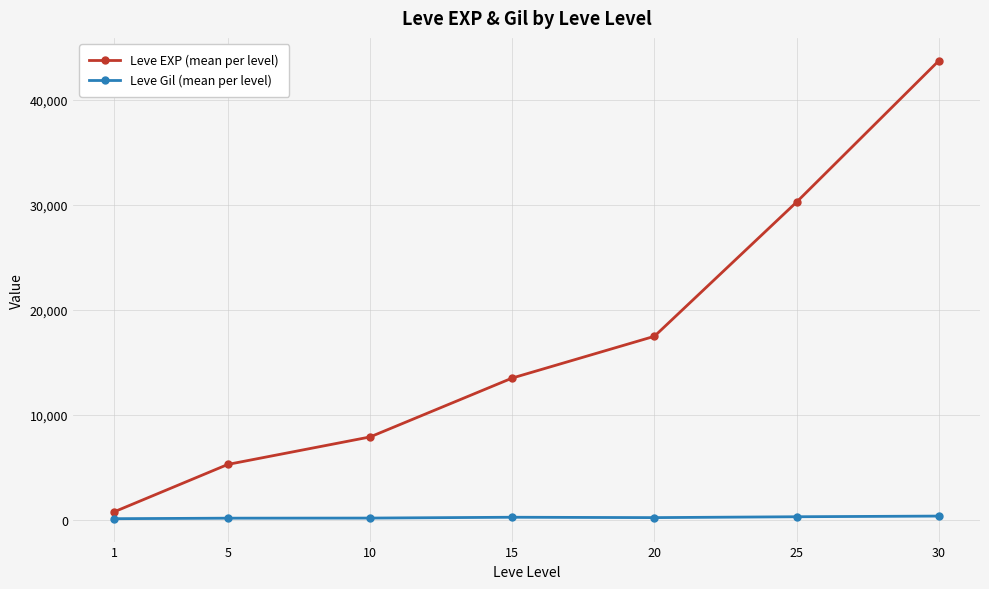

What is the value of the Leve EXP (mean per level) point at the 6th from the left?

30270.0